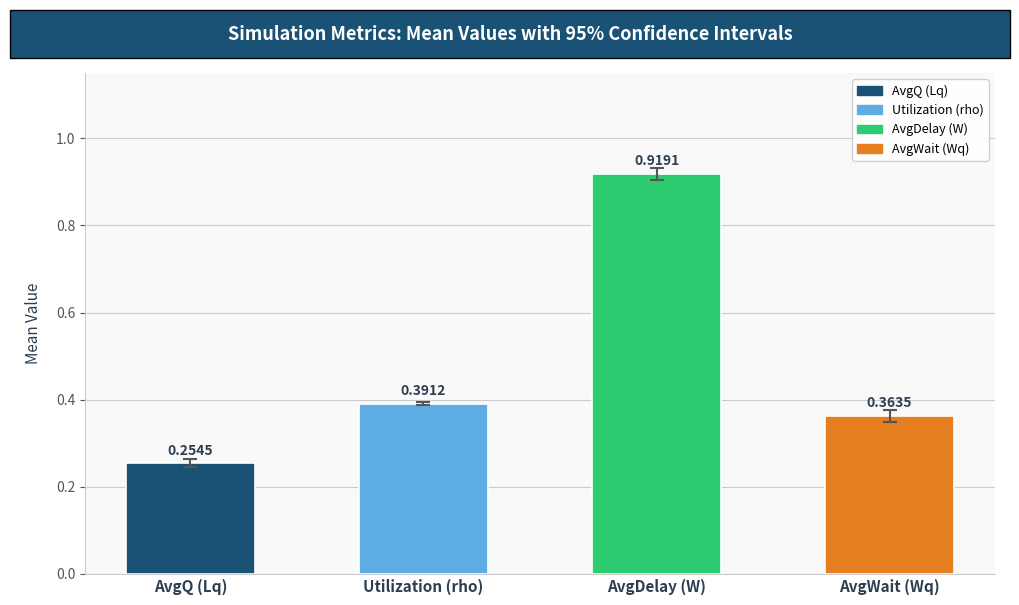

Count the number of data series in this chart.

1